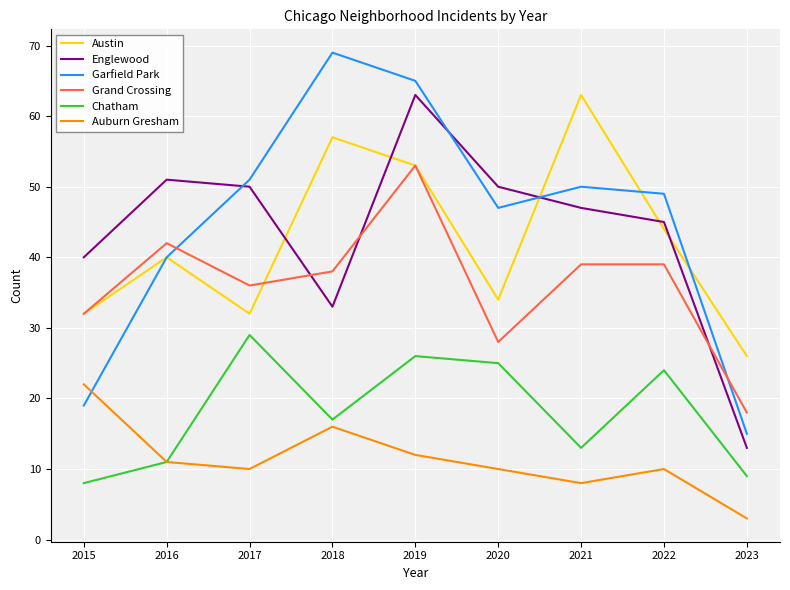

True or false: Garfield Park has a value of 65 at 2019.

True